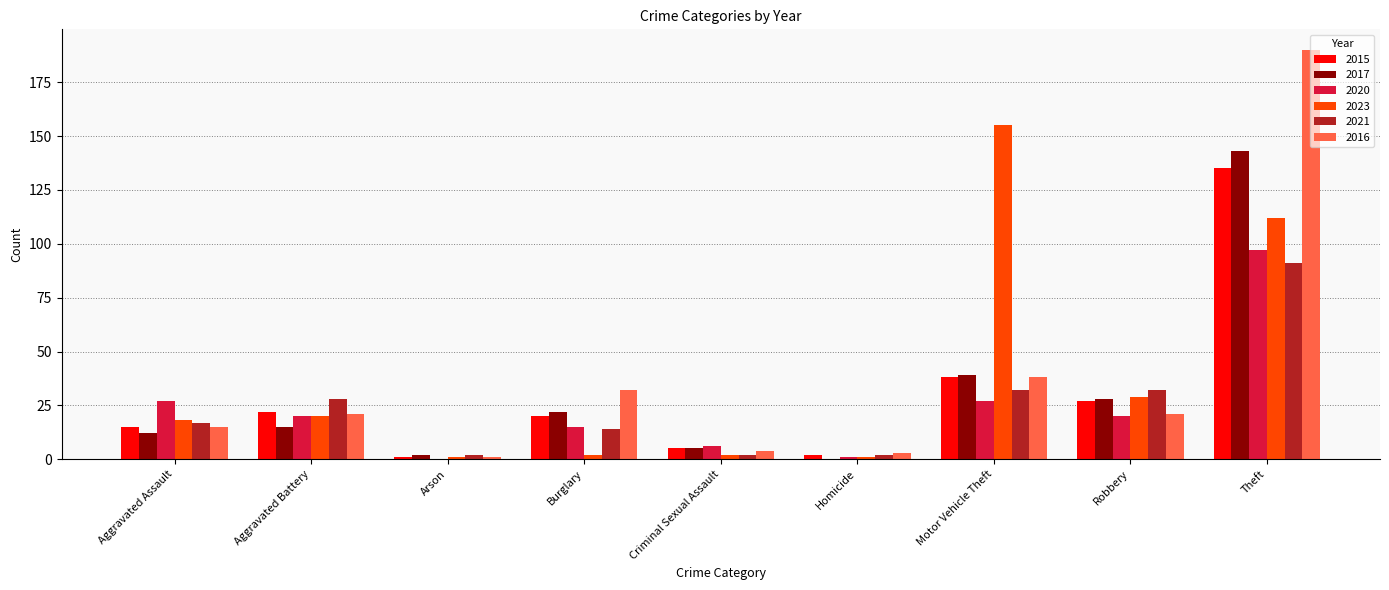

What is the average value of the 2020 series?

24